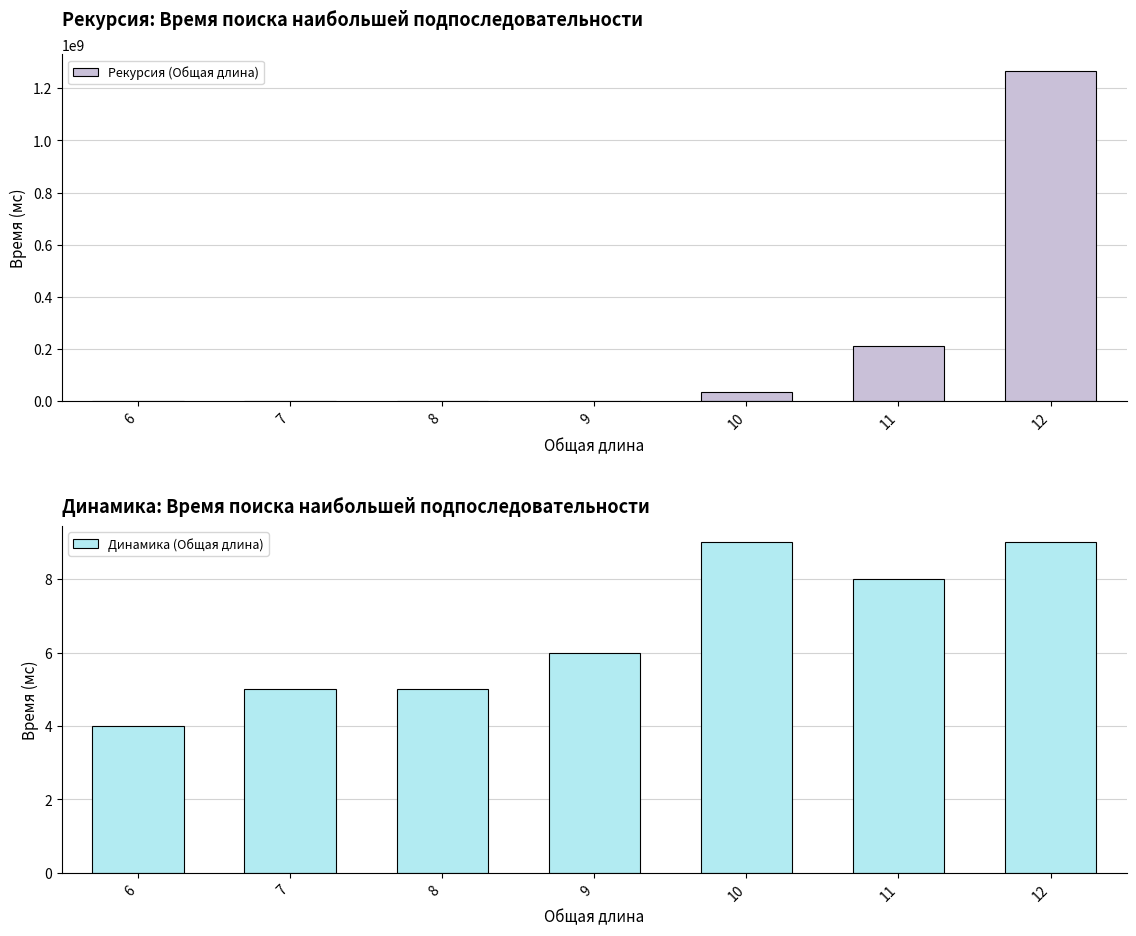

What are all the series names shown in the legend?

Рекурсия (Общая длина), Динамика (Общая длина)